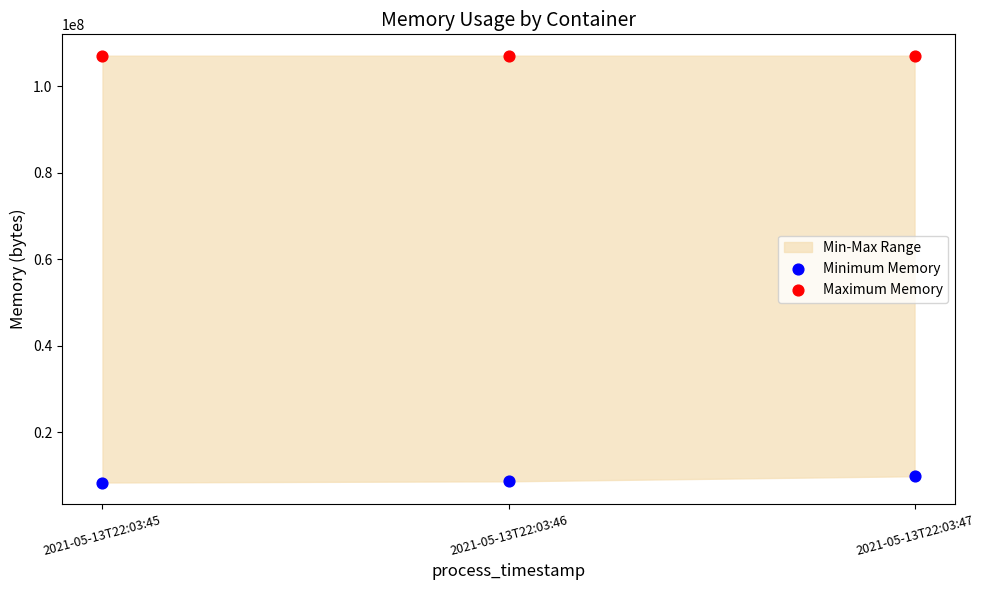

Which series contains the lowest Y value?

Minimum Memory